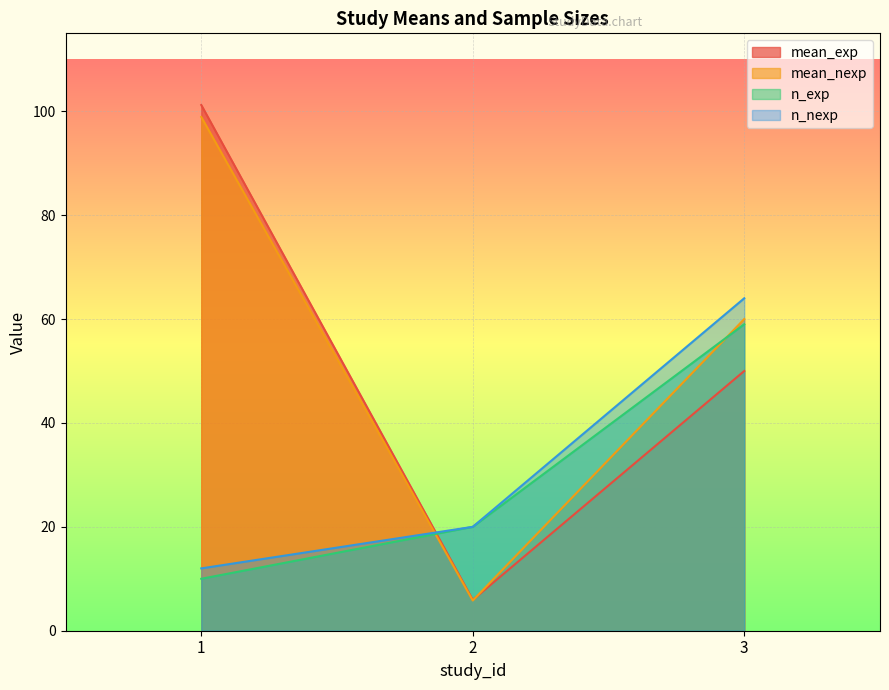

At which label does mean_exp reach its minimum?

2